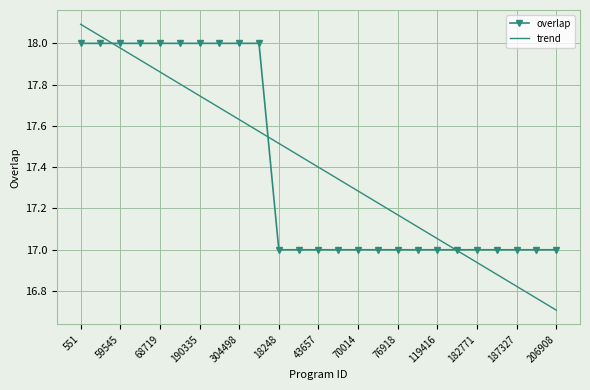

Which series ends up on top after the final intersection of overlap and trend?

overlap